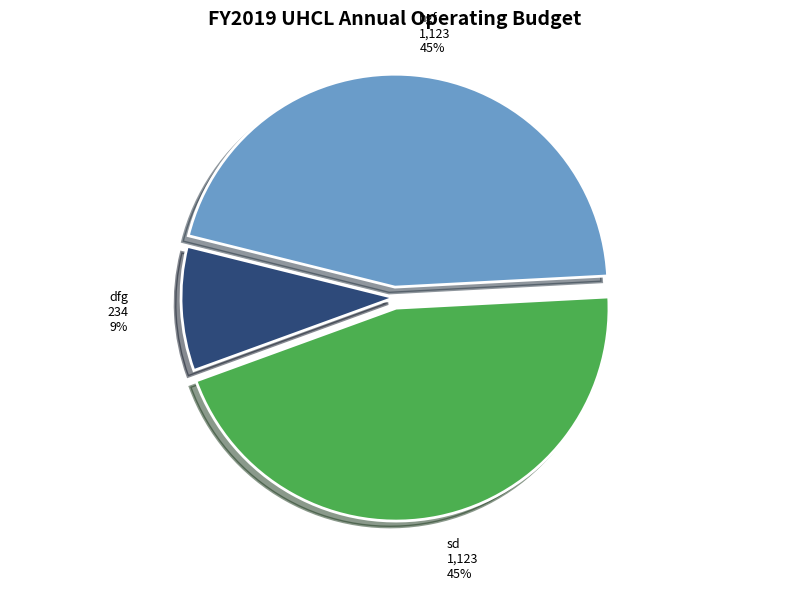

How many segments does this pie chart have?

3